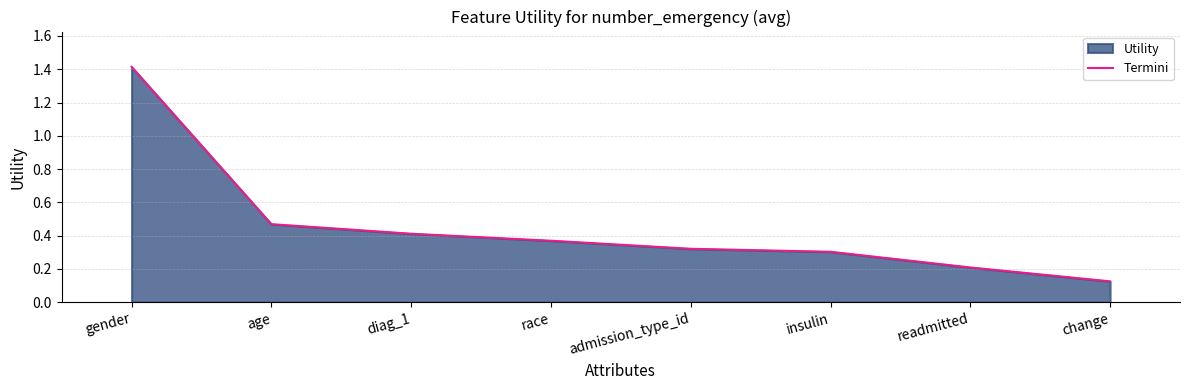

Reading right to left, what are all the values shown in this chart?

0.1	0.2	0.3	0.3	0.4	0.4	0.5	1.4